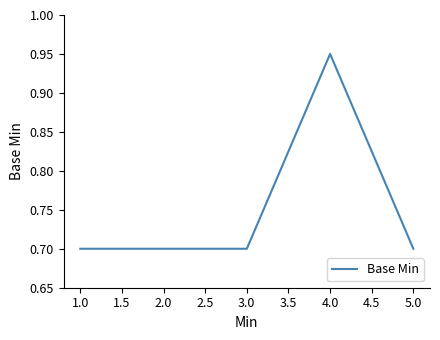

What is the approximate value at 2.0?

0.7